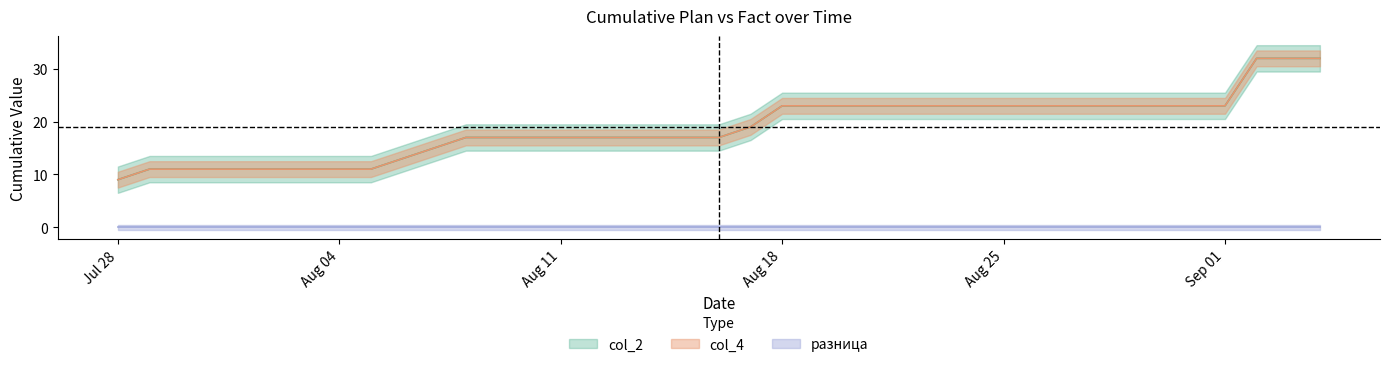

Which series has the largest range (max minus min)?

col_2